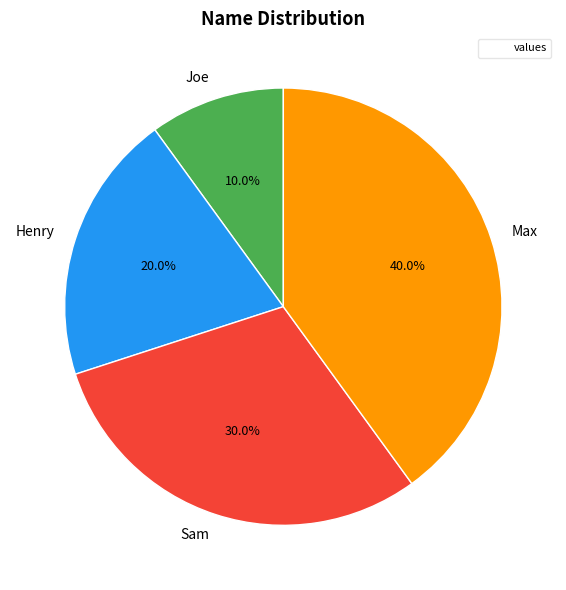

How many slices are in this pie chart?

4